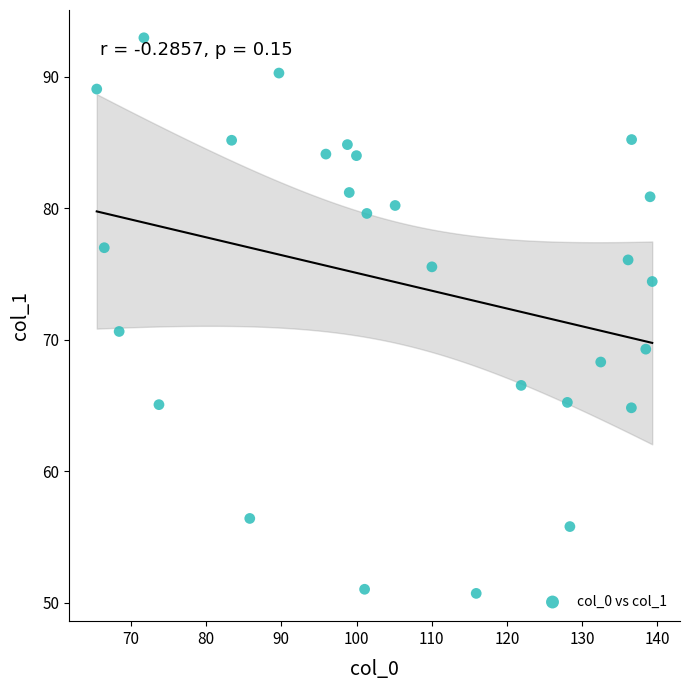

What is the range of X values (max minus min)?

73.9